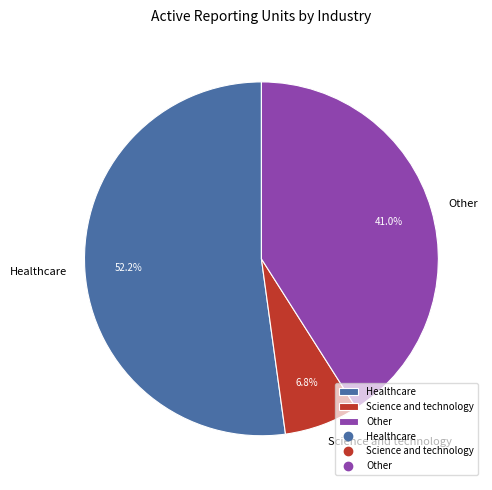

Between Other and Healthcare, which is larger?

Healthcare